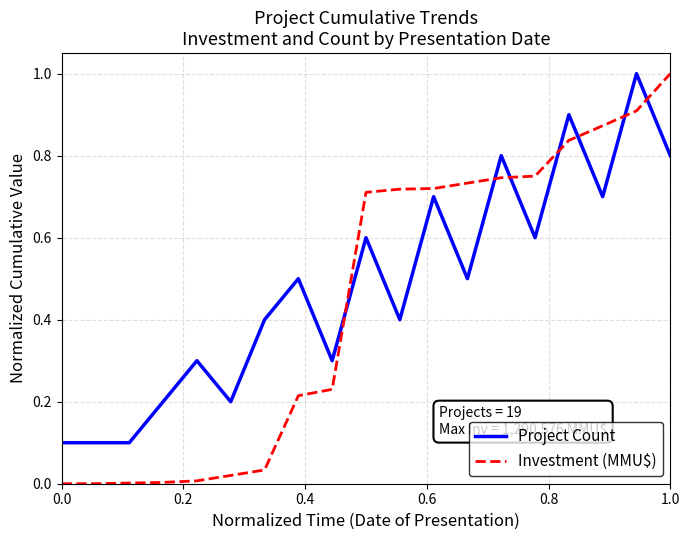

What is the difference between the maximum and minimum values in the Investment (MMU$) series?

1.0